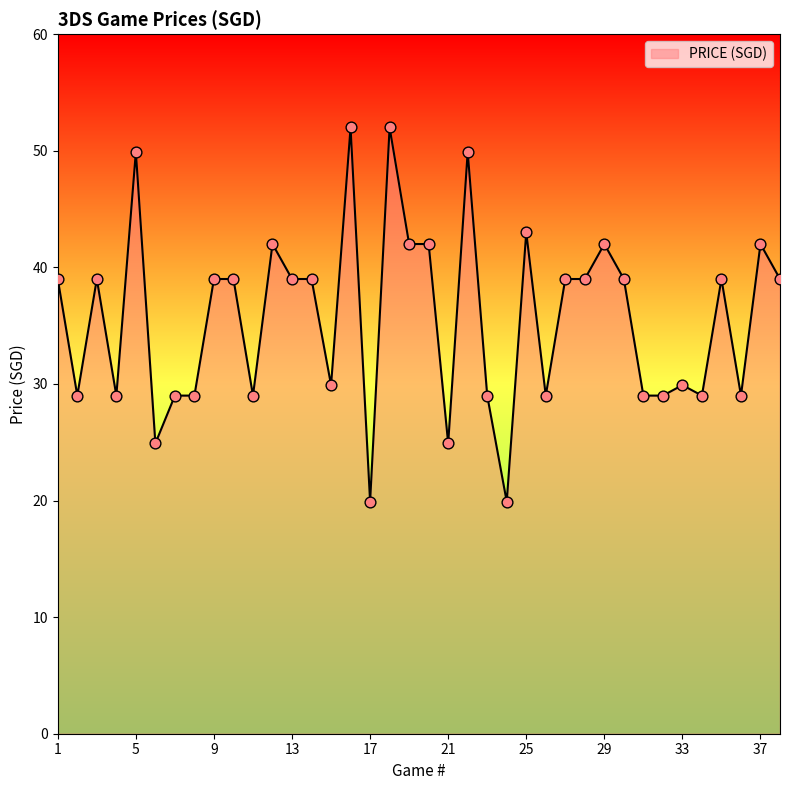

What is the minimum value shown in the chart?

19.9